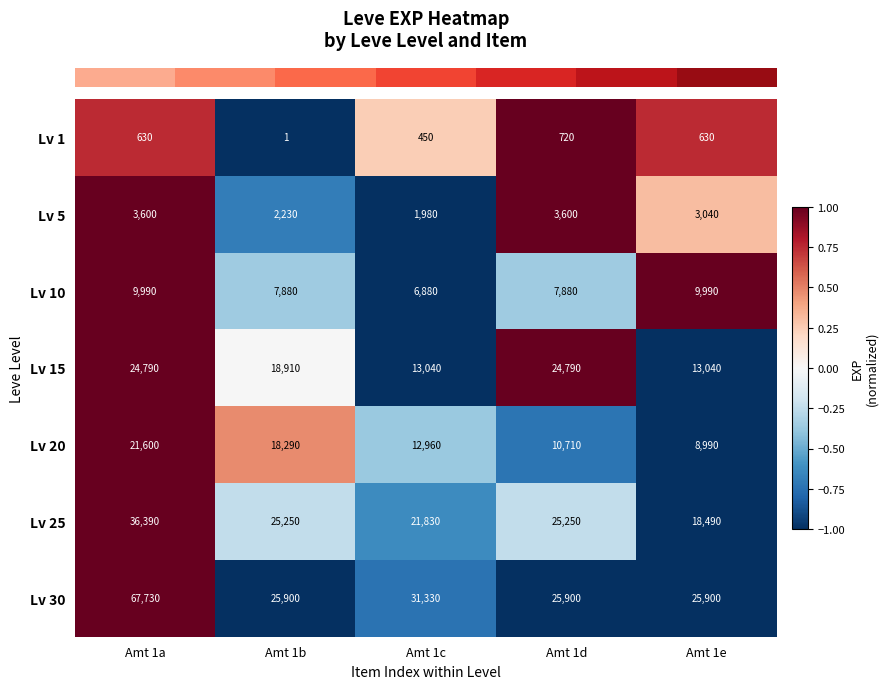

Which series has the widest spread of values?

Lv 30